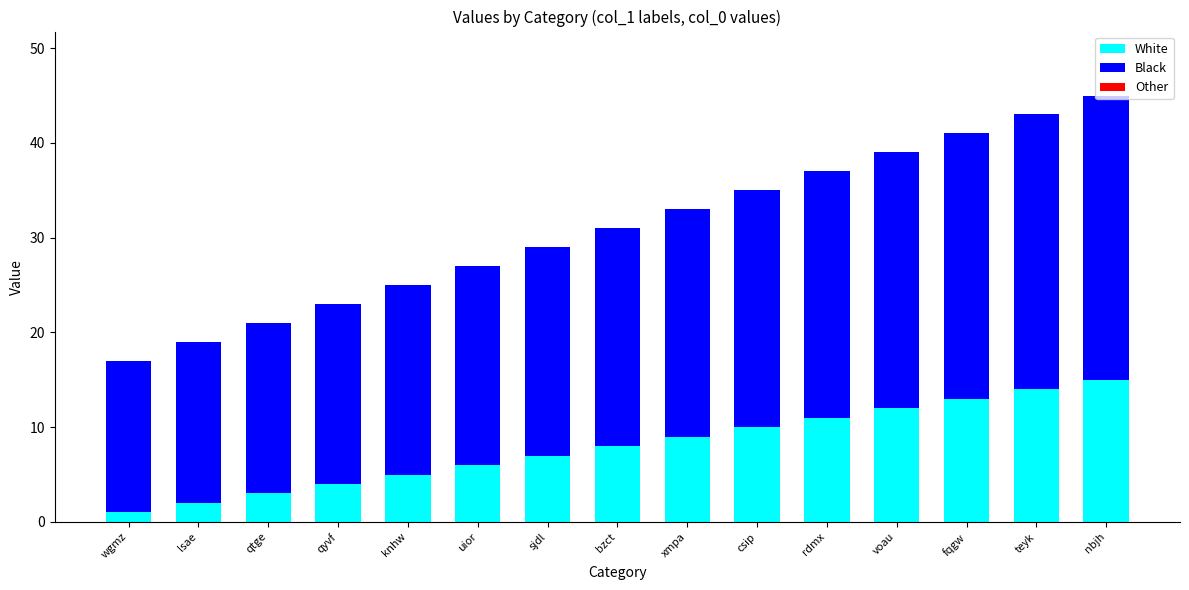

What is the sum of the White values at nbjh and fqgw?

28